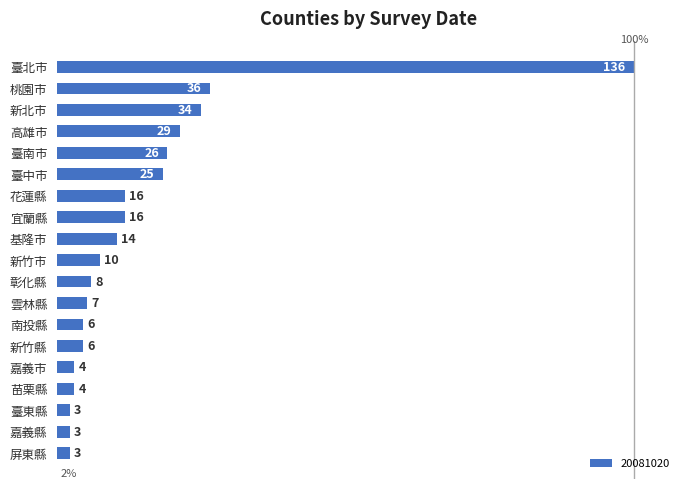

What is the difference between the values at 臺北市 and 新北市?

102